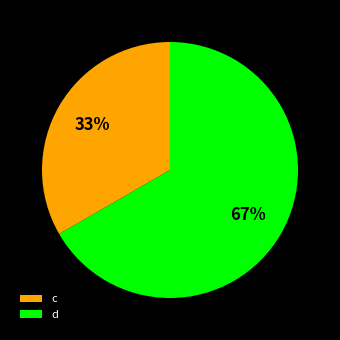

Does any single category account for the majority?

Yes